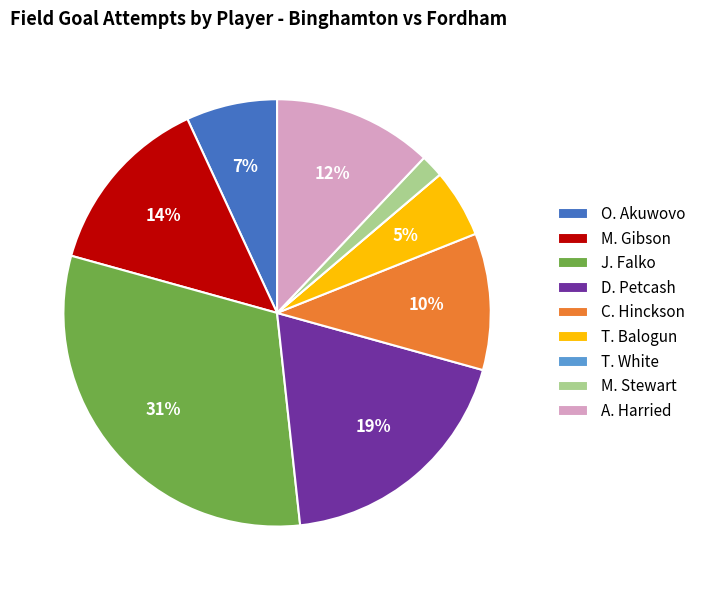

Does M. Stewart represent more than half of the total?

No